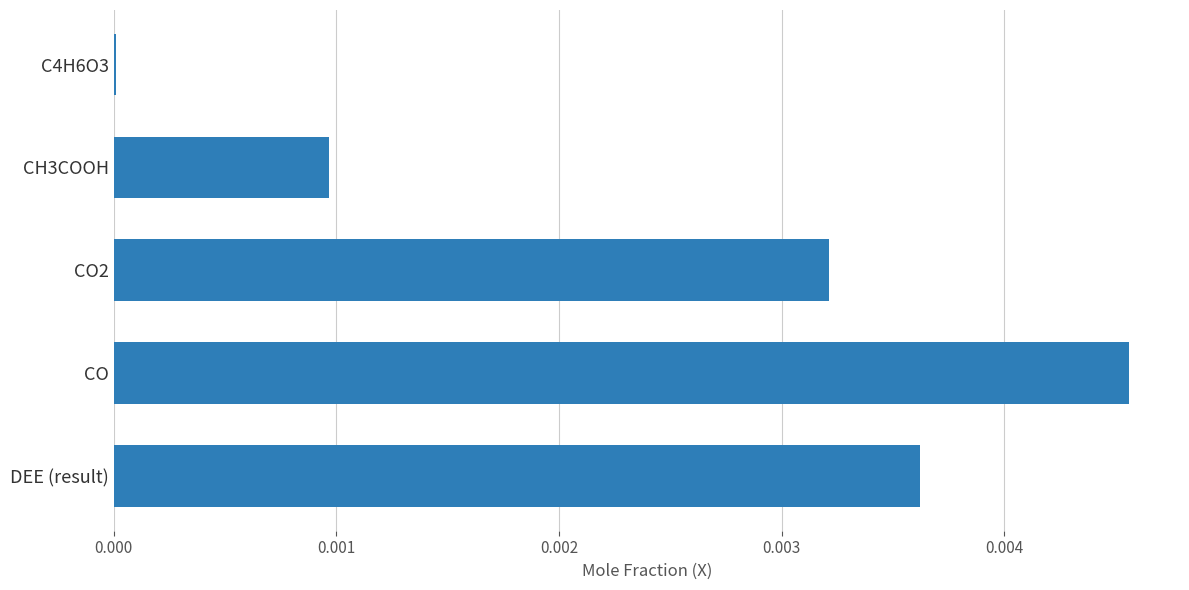

The chart shows a value of 0.0 at CH3COOH. True or false?

True